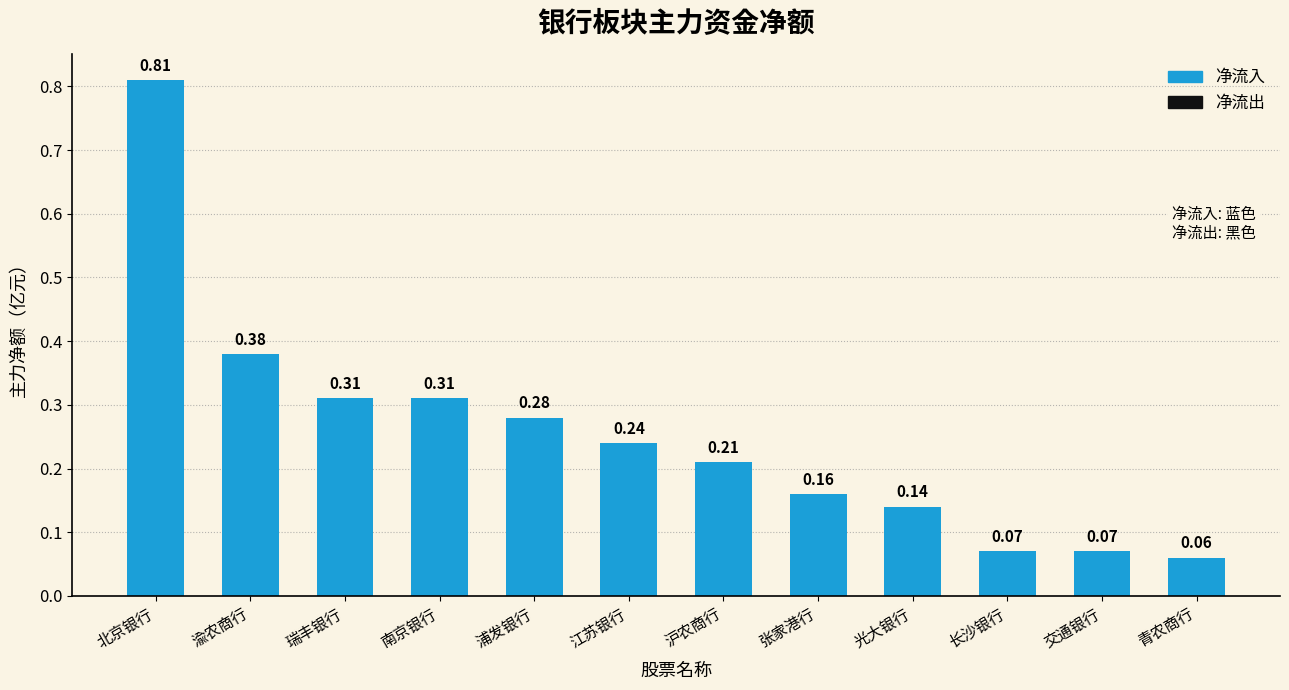

Between 张家港行 and 北京银行, which is larger?

北京银行